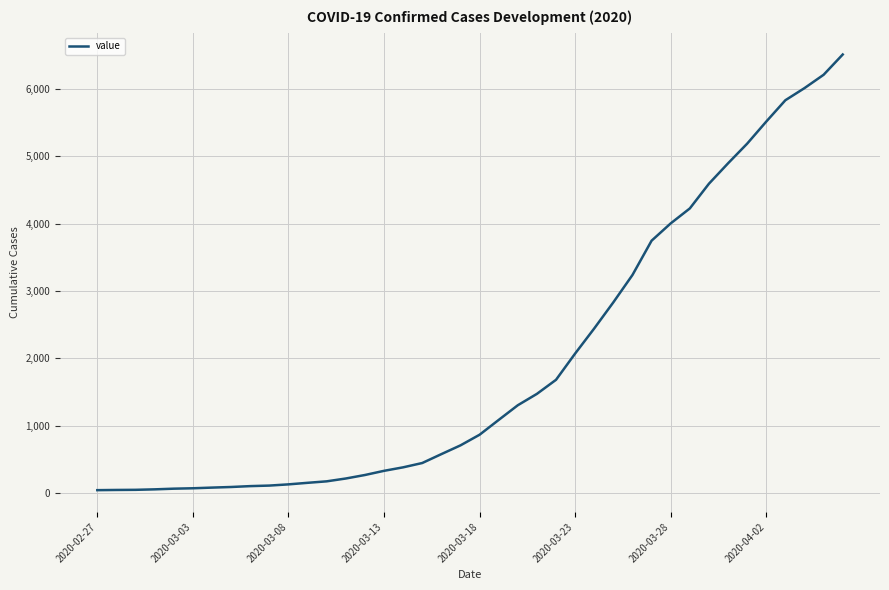

What is the greatest value displayed?

6512